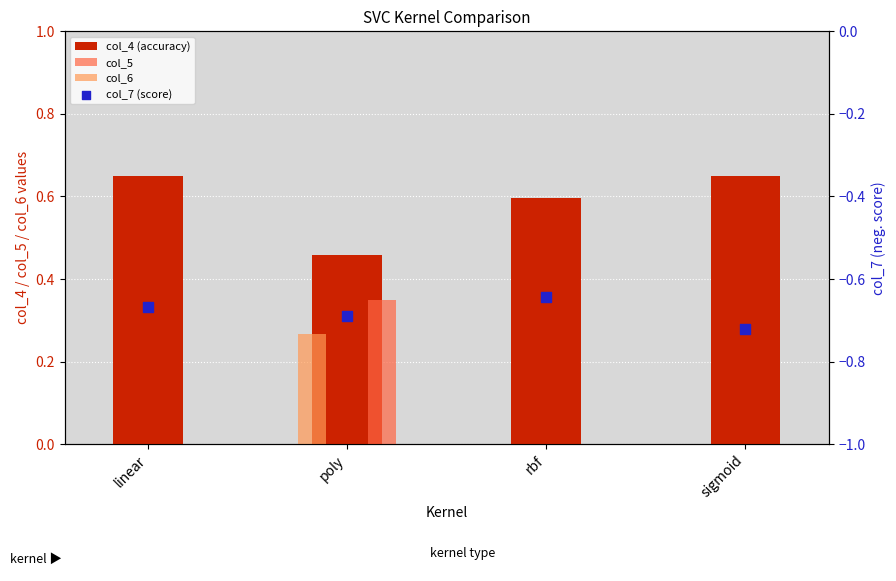

Which series reaches the minimum Y coordinate?

col_7 (score)